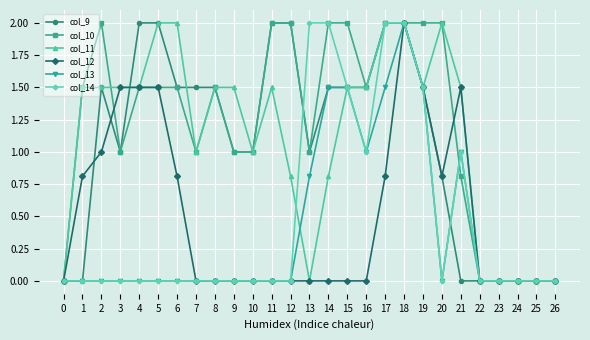

Reading left to right, transcribe all the data shown in this chart.

col_9: 0=0.0	1=0.0	2=1.5	3=1.0	4=2.0	5=2.0	6=1.5	7=1.5	8=1.5	9=1.0	10=1.0	11=2.0	12=2.0	13=1.0	14=1.5	15=1.5	16=1.5	17=2.0	18=2.0	19=1.5	20=0.8	21=0.0	22=0.0	23=0.0	24=0.0	25=0.0	26=0.0
col_10: 0=0.0	1=1.5	2=2.0	3=1.0	4=1.5	5=1.5	6=1.5	7=1.0	8=1.5	9=1.0	10=1.0	11=2.0	12=2.0	13=1.0	14=2.0	15=2.0	16=1.5	17=2.0	18=2.0	19=2.0	20=2.0	21=0.8	22=0.0	23=0.0	24=0.0	25=0.0	26=0.0
col_11: 0=0.0	1=1.5	2=1.5	3=1.5	4=1.5	5=2.0	6=2.0	7=1.0	8=1.5	9=1.5	10=1.0	11=1.5	12=0.8	13=0.0	14=0.8	15=1.5	16=1.5	17=2.0	18=2.0	19=1.5	20=2.0	21=1.5	22=0.0	23=0.0	24=0.0	25=0.0	26=0.0
col_12: 0=0.0	1=0.8	2=1.0	3=1.5	4=1.5	5=1.5	6=0.8	7=0.0	8=0.0	9=0.0	10=0.0	11=0.0	12=0.0	13=0.0	14=0.0	15=0.0	16=0.0	17=0.8	18=2.0	19=1.5	20=0.8	21=1.5	22=0.0	23=0.0	24=0.0	25=0.0	26=0.0
col_13: 0=0.0	1=0.0	2=0.0	3=0.0	4=0.0	5=0.0	6=0.0	7=0.0	8=0.0	9=0.0	10=0.0	11=0.0	12=0.0	13=0.8	14=1.5	15=1.5	16=1.0	17=1.5	18=2.0	19=1.5	20=0.0	21=1.0	22=0.0	23=0.0	24=0.0	25=0.0	26=0.0
col_14: 0=0.0	1=0.0	2=0.0	3=0.0	4=0.0	5=0.0	6=0.0	7=0.0	8=0.0	9=0.0	10=0.0	11=0.0	12=0.0	13=2.0	14=2.0	15=1.5	16=1.0	17=2.0	18=2.0	19=1.5	20=0.0	21=1.0	22=0.0	23=0.0	24=0.0	25=0.0	26=0.0